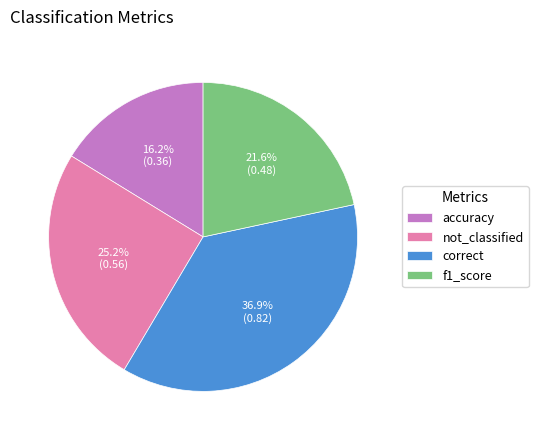

Which slice is the smallest?

accuracy